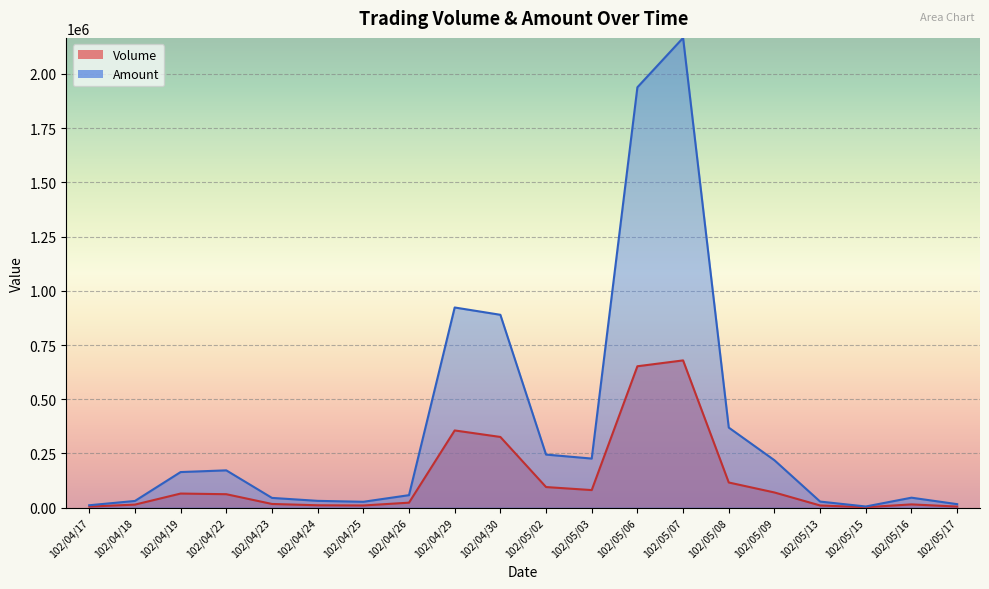

Where is the first local minimum for Amount?

102/04/25